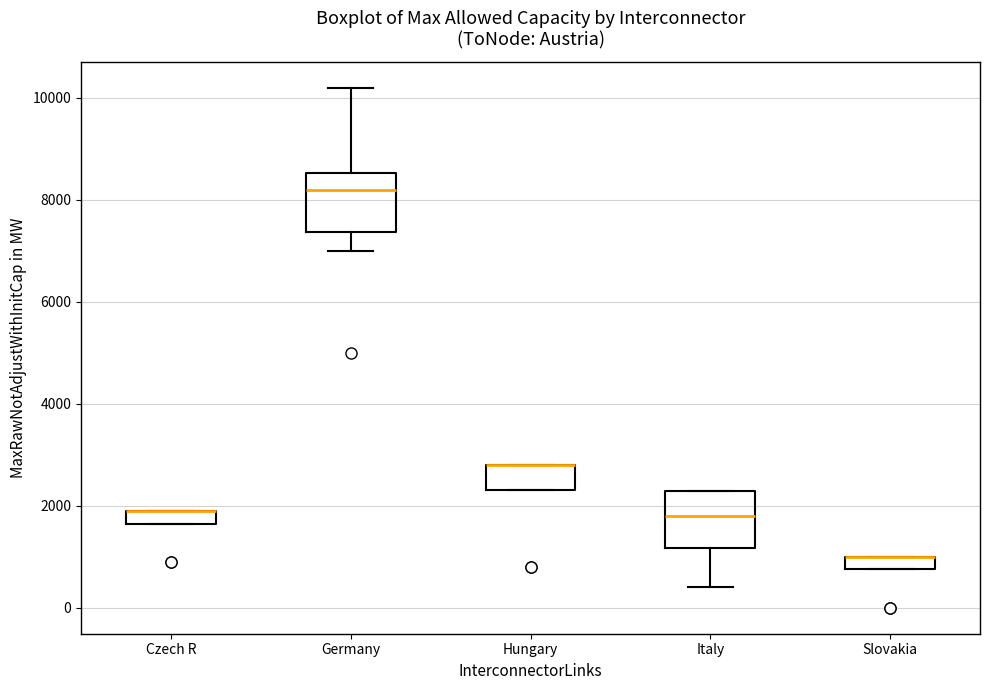

Where is the upper edge of the box for Czech R on the y-axis? The values are not printed on the chart, so give them approximately, as read against the axis.

2000